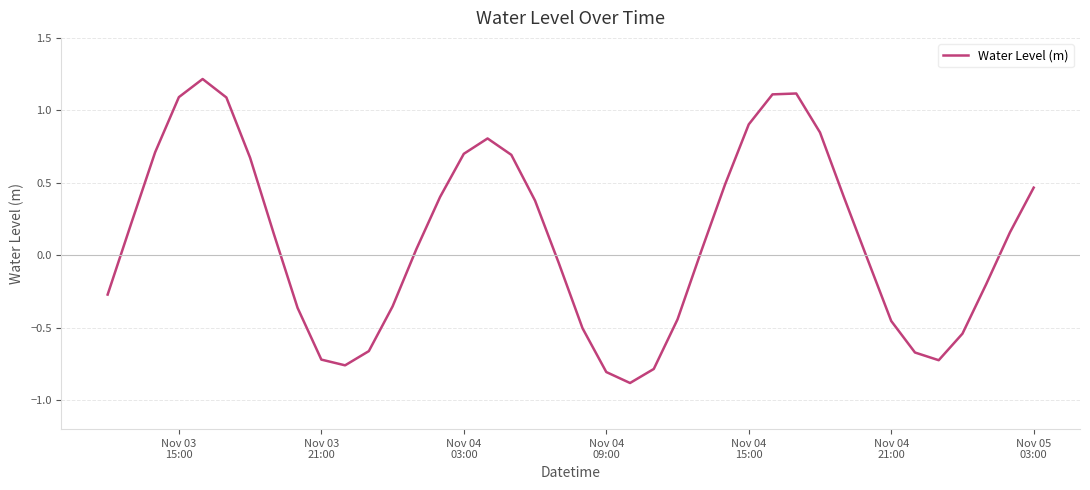

What is the difference between the maximum and minimum values?

2.1